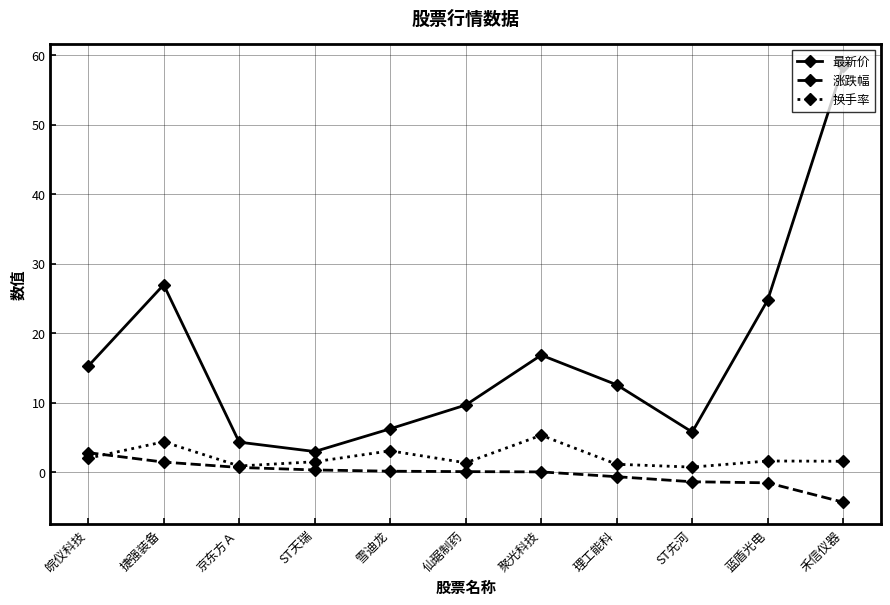

What position from the right is 捷强装备?

10